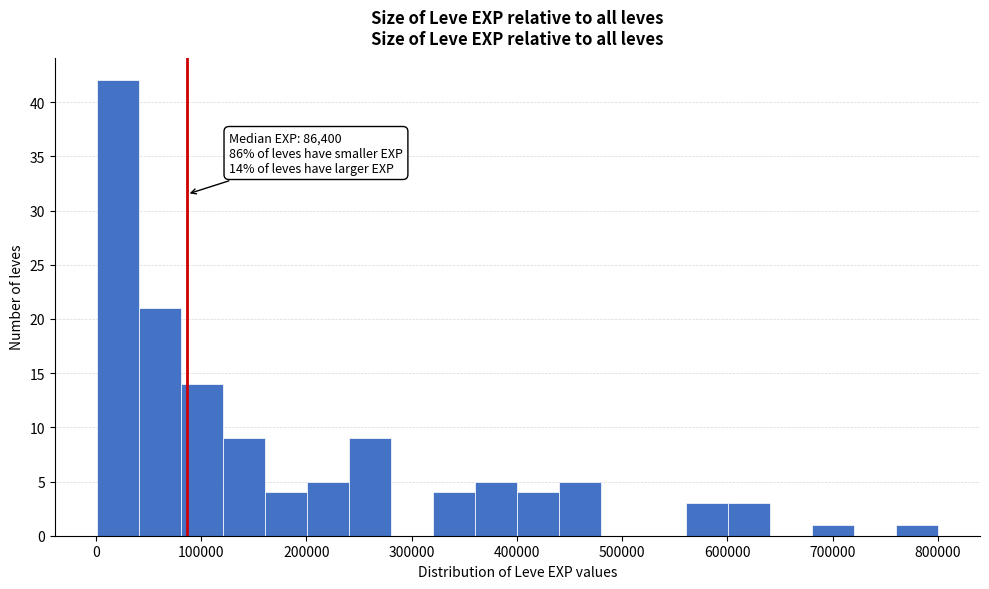

Read against the x-axis, roughly where is the centre of the tallest bar?

20000